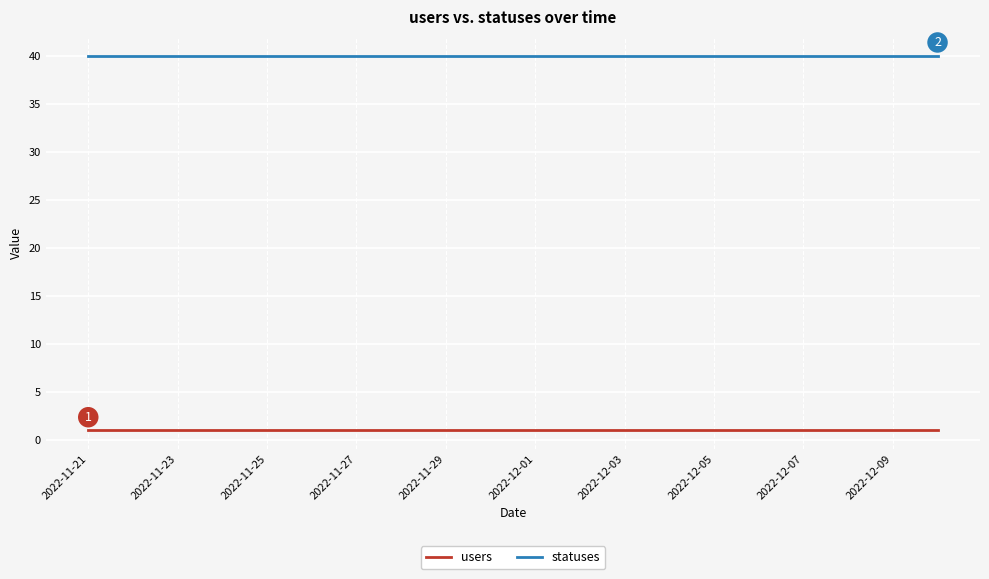

List the series in order of their peak value, lowest first.

users, statuses